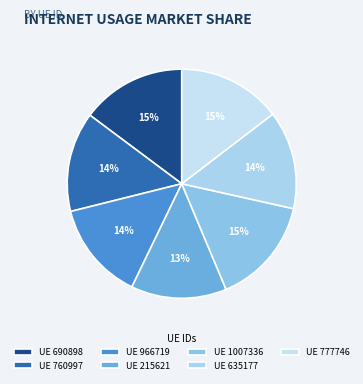

Rank the categories by value from highest to lowest.

1007336, 690898, 777746, 760997, 966719, 635177, 215621